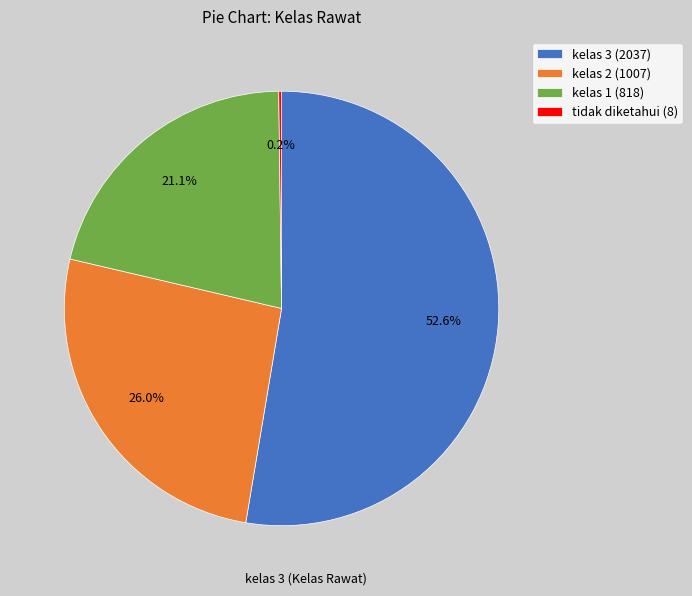

Combined, do kelas 3 (2037) and kelas 2 (1007) account for over 50%?

Yes